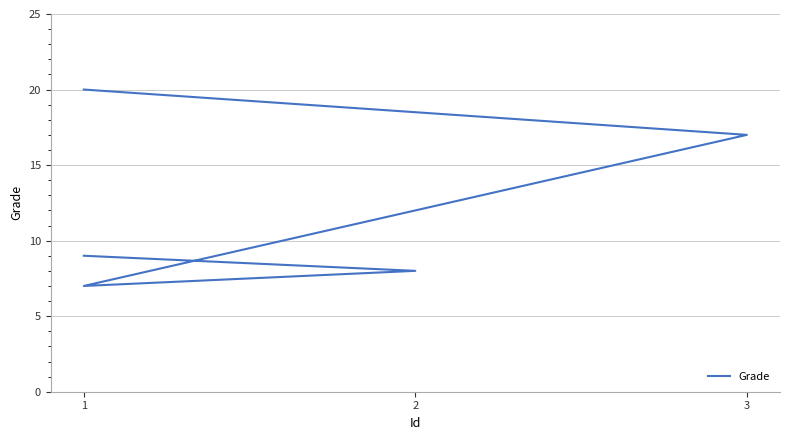

Does the chart have visible grid lines?

Yes